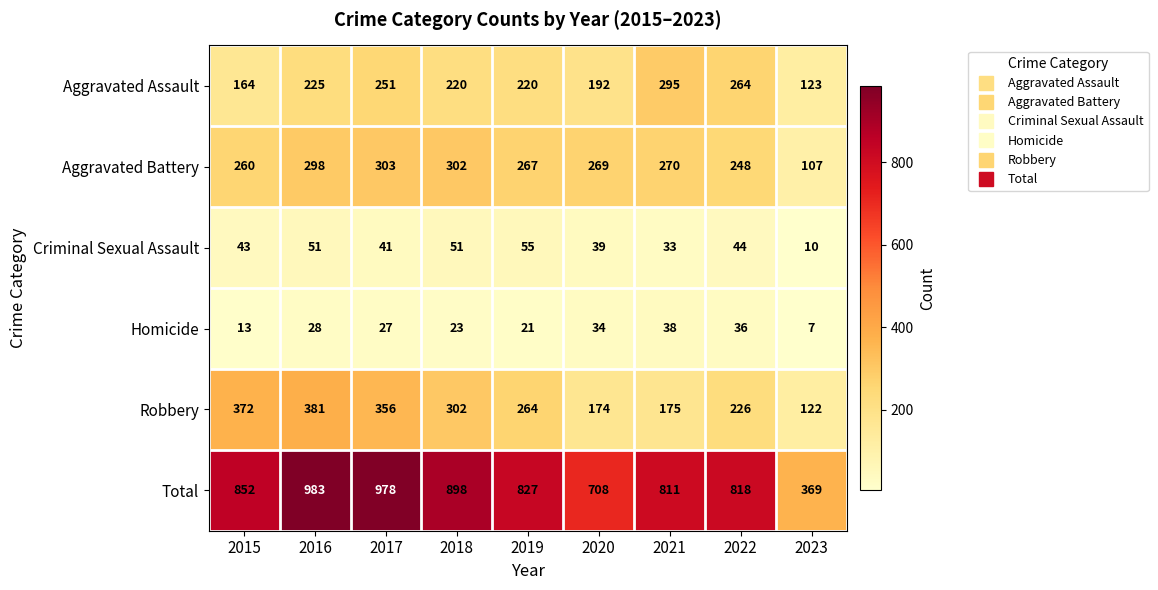

What is the maximum value shown in the chart?

983